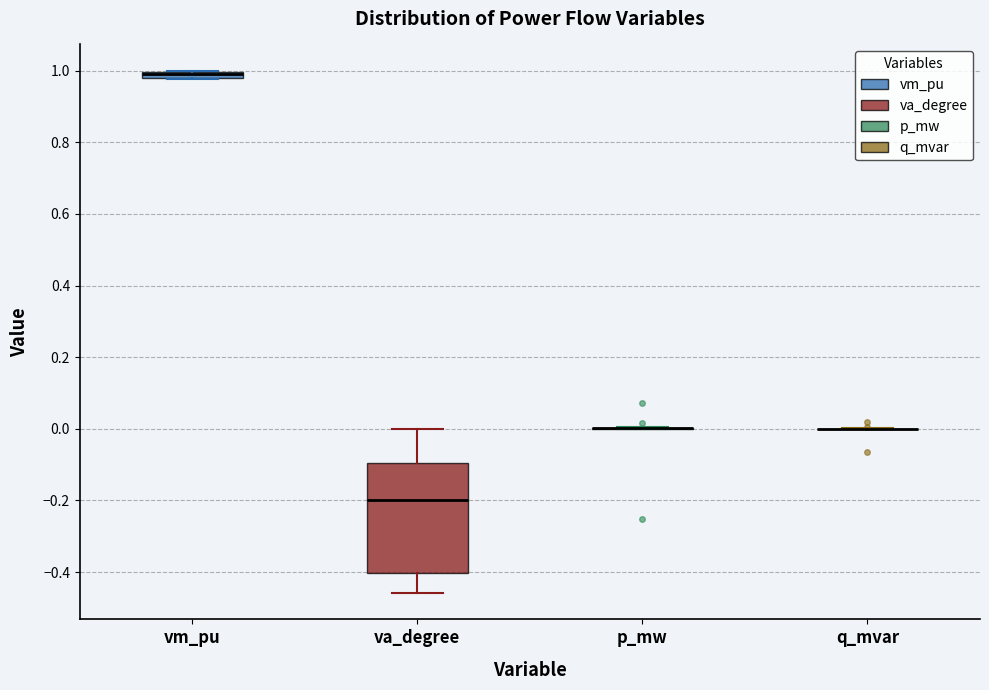

Comparing the boxes themselves (not the whiskers), which one is the tallest?

va_degree